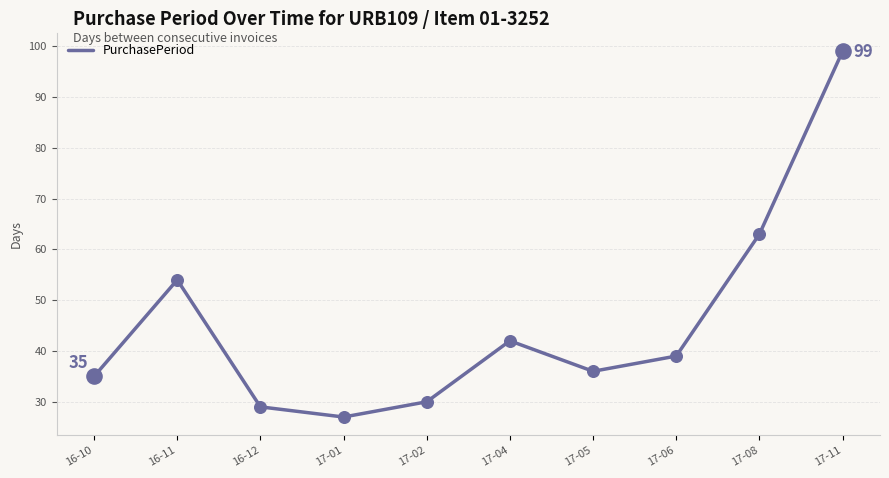

What is the change in value from 17-06 to 17-11?

+60